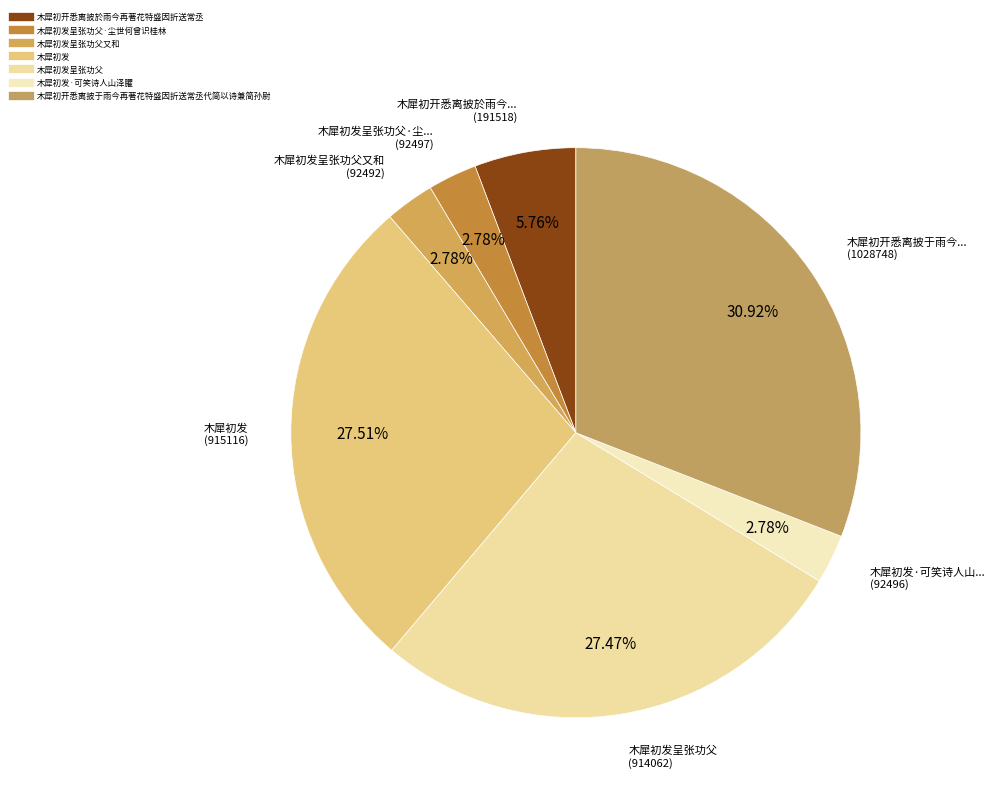

Which slice is the smallest?

木犀初发呈张功父又和